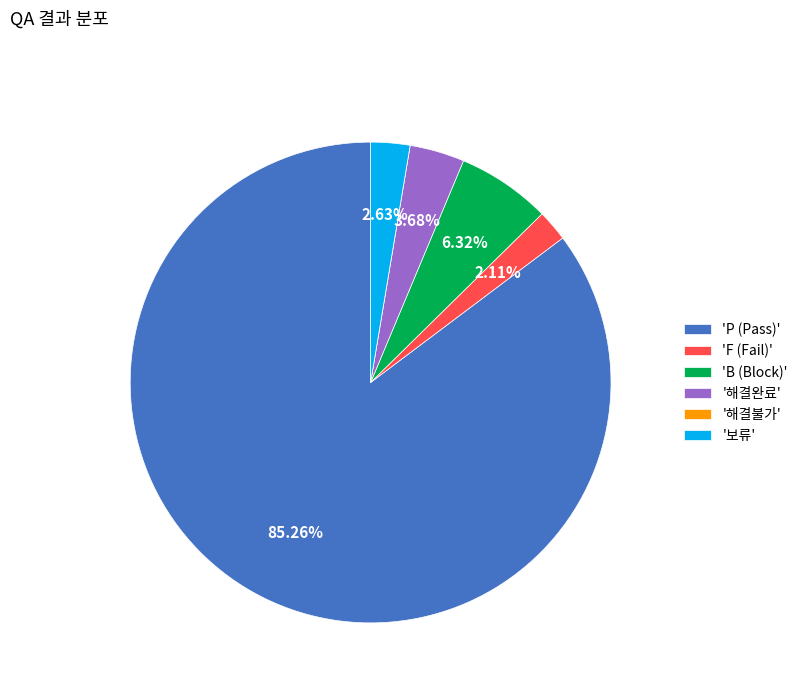

Is the sum of 'F (Fail)' and 'P (Pass)' greater than half?

Yes